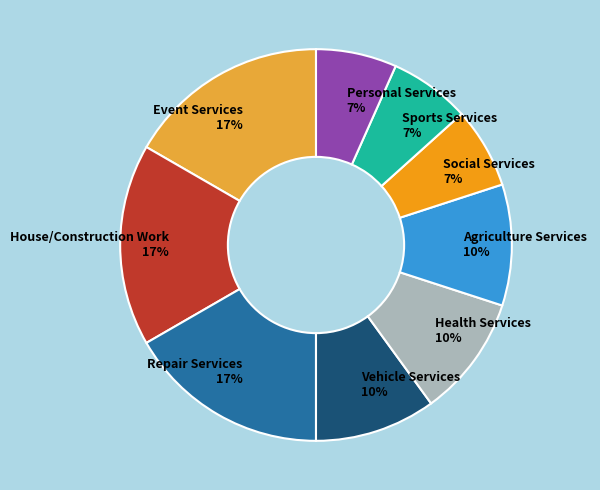

To the nearest percent, what percentage of the pie is Vehicle Services?

10%